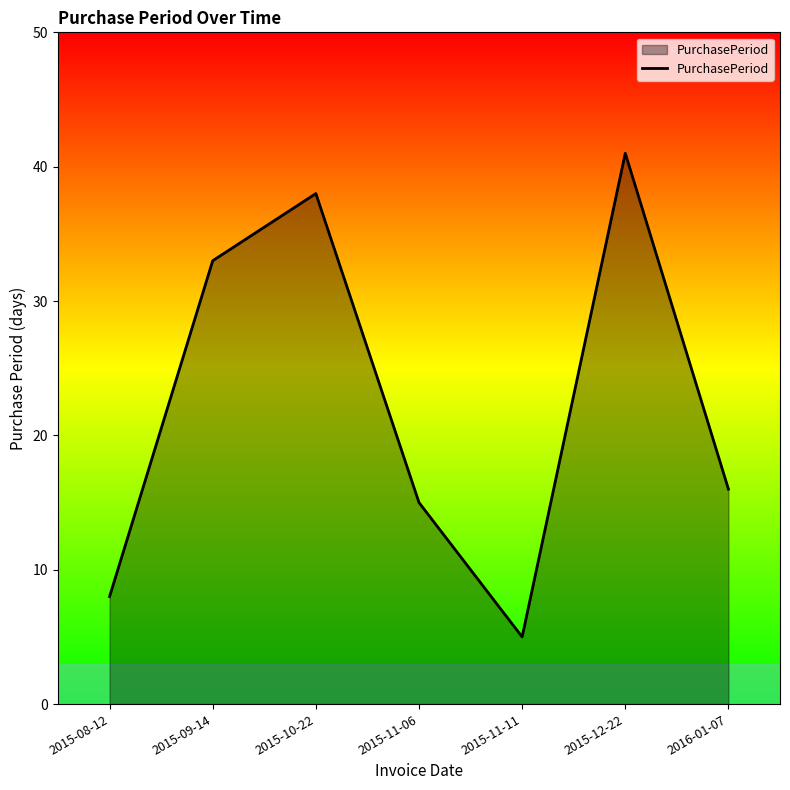

What is the sum of all values?

156